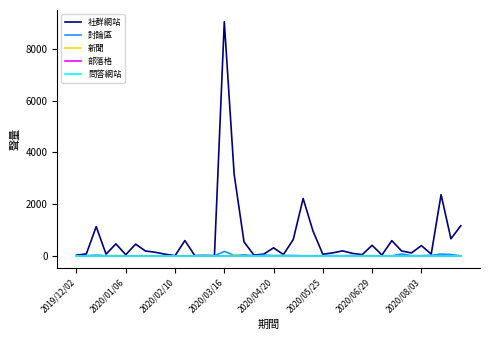

What is the maximum value shown in the chart?

9042